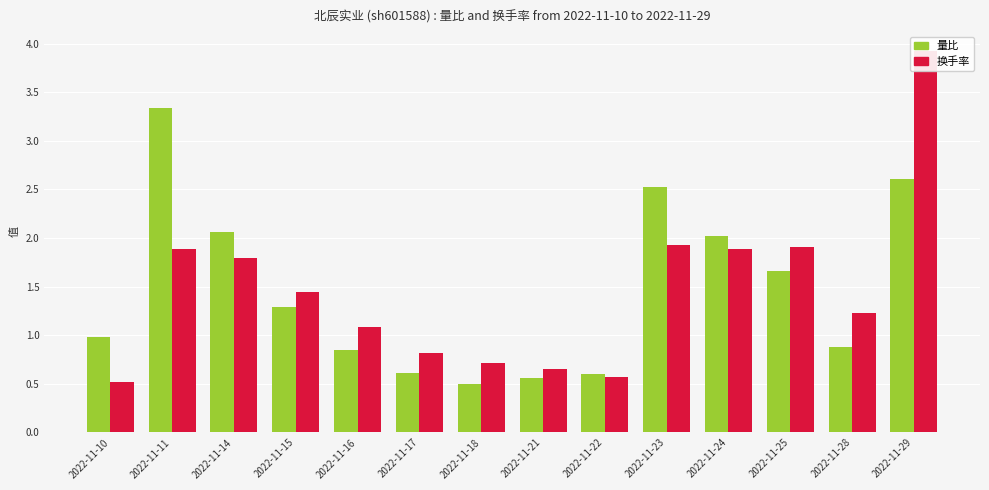

At which label does 换手率 first exceed 1?

2022-11-11